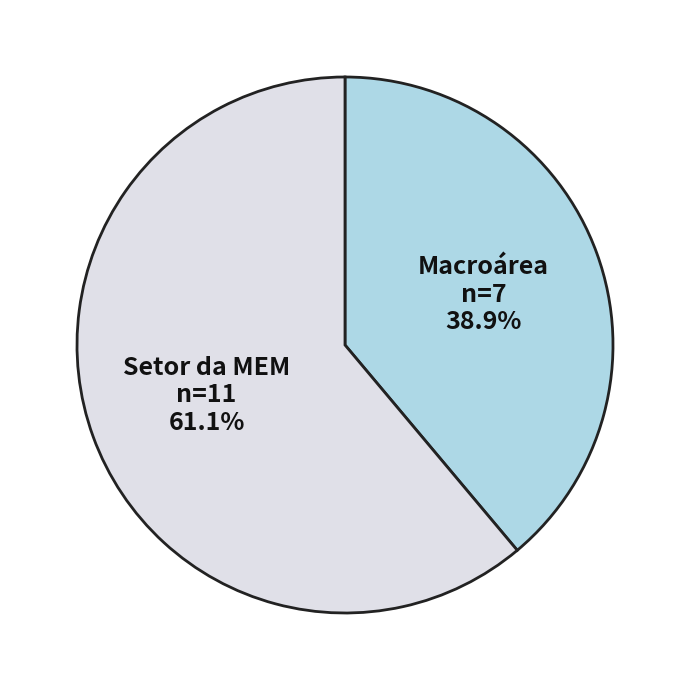

Does any single category account for the majority?

Yes